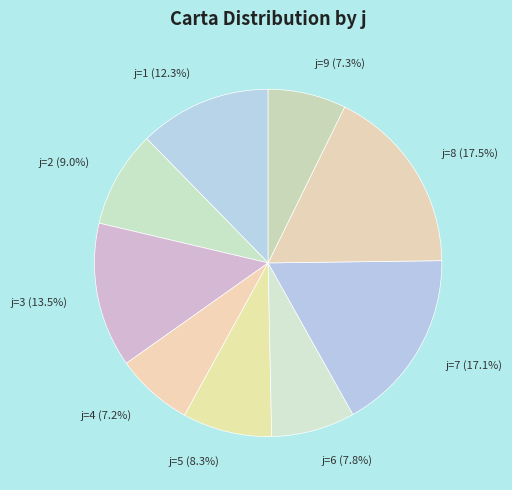

Combined, what portion of the pie is j=1 (12.3%) and j=5 (8.3%)?

20.6%